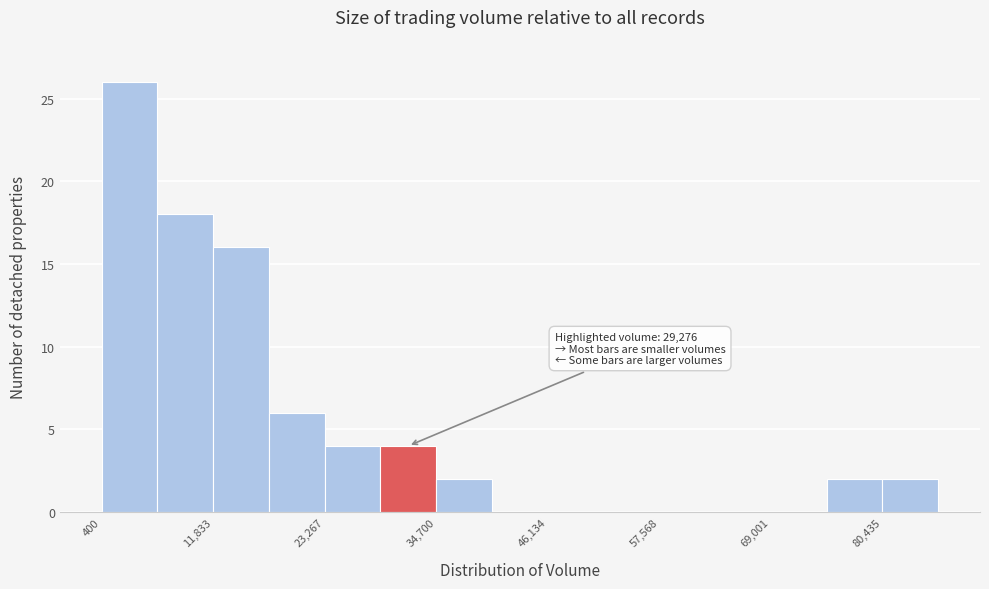

Around what value on the x-axis is the tallest bar? Give the approximate position of its centre, as read against the axis.

4000